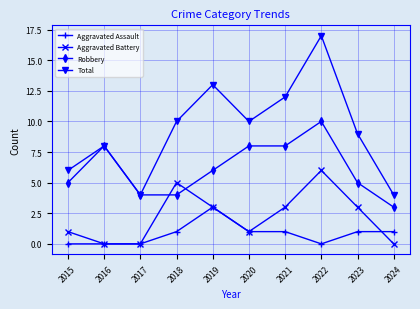

Which category has the highest value across all series?

2022